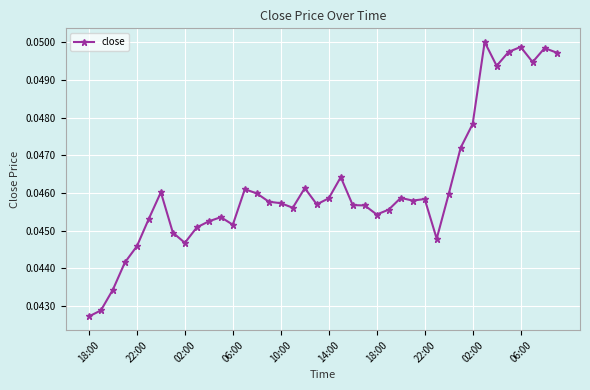

What is the sum of all values?

1.8